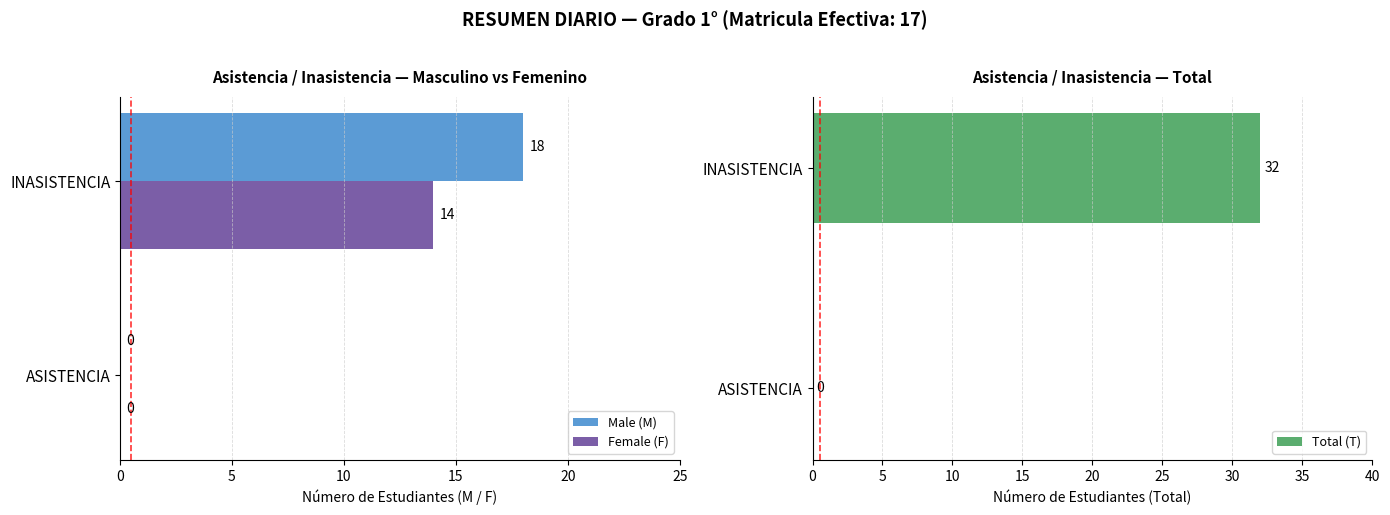

The value of Female (F) at ASISTENCIA is 0. True or false?

True